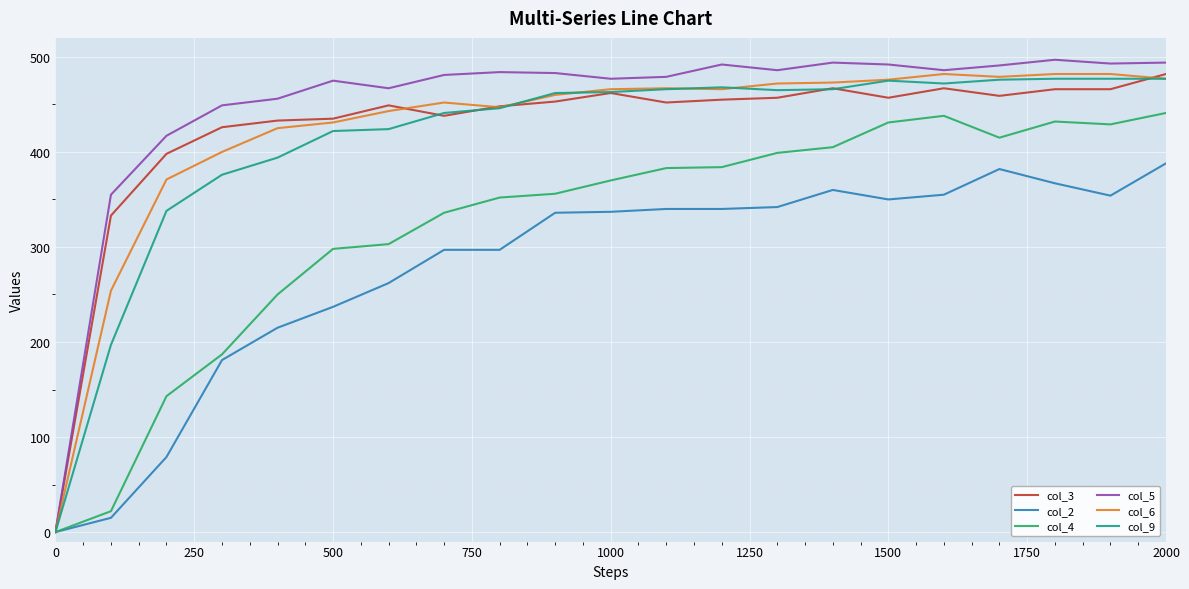

Which series has the widest spread of values?

col_5